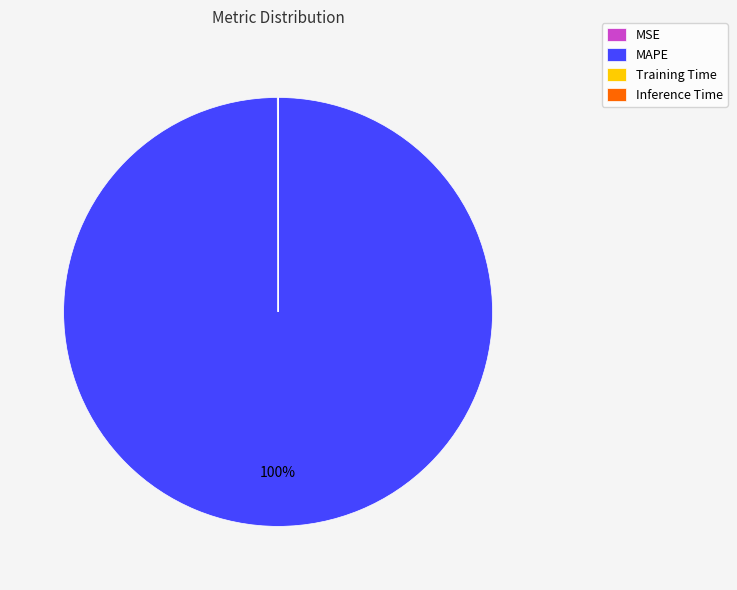

True or false: MAPE accounts for 92% of the total.

False